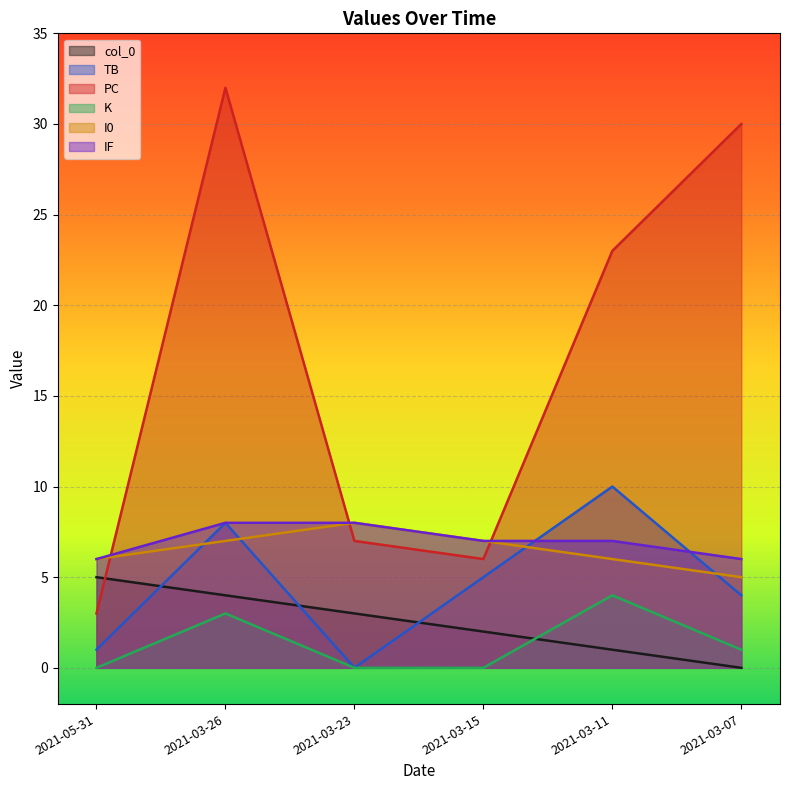

At which category does TB reach its first local peak?

2021-03-26